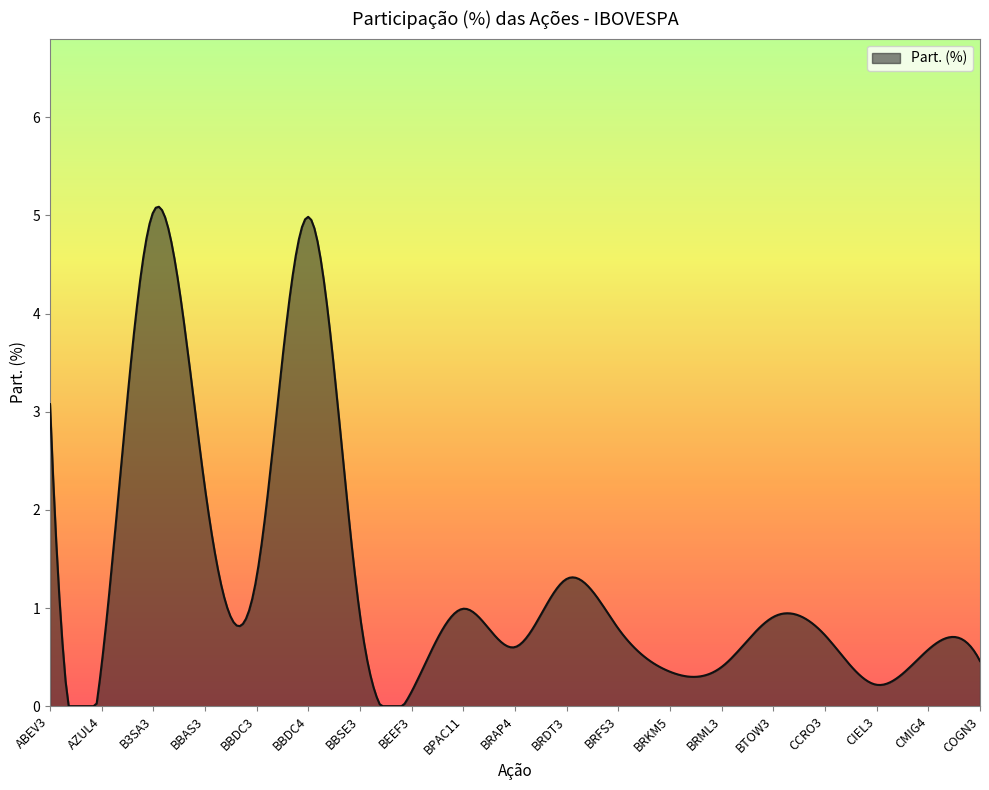

What is the difference between the maximum and minimum values?

5.1